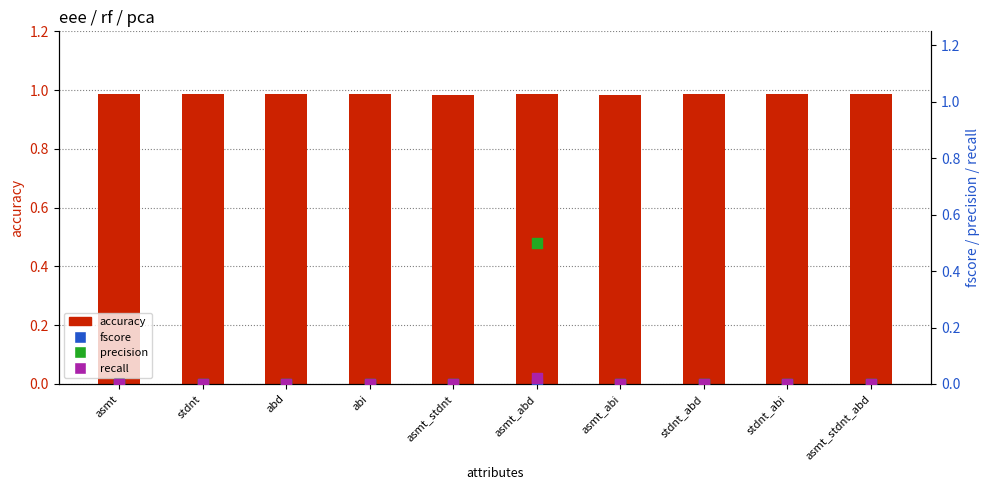

At which category is the sum across all series the highest?

asmt_abd